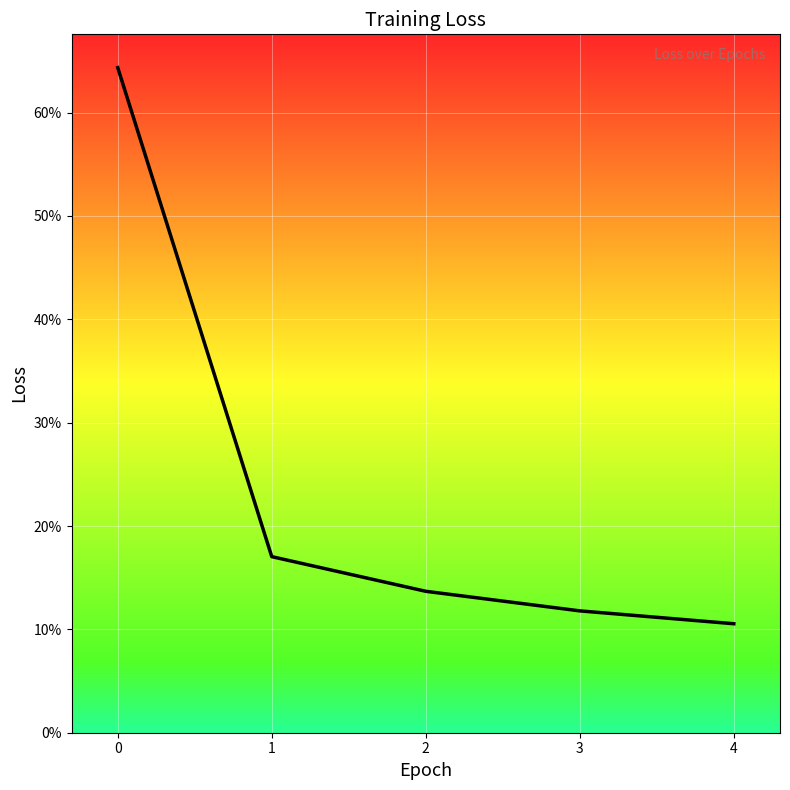

What is the approximate value at 2?

0.1